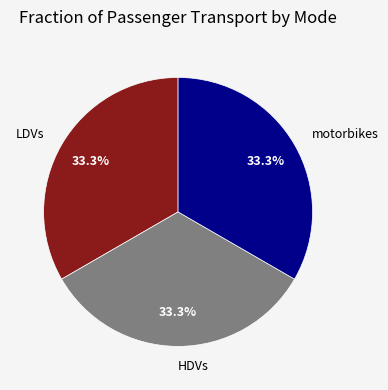

Is there a majority slice in this chart?

No